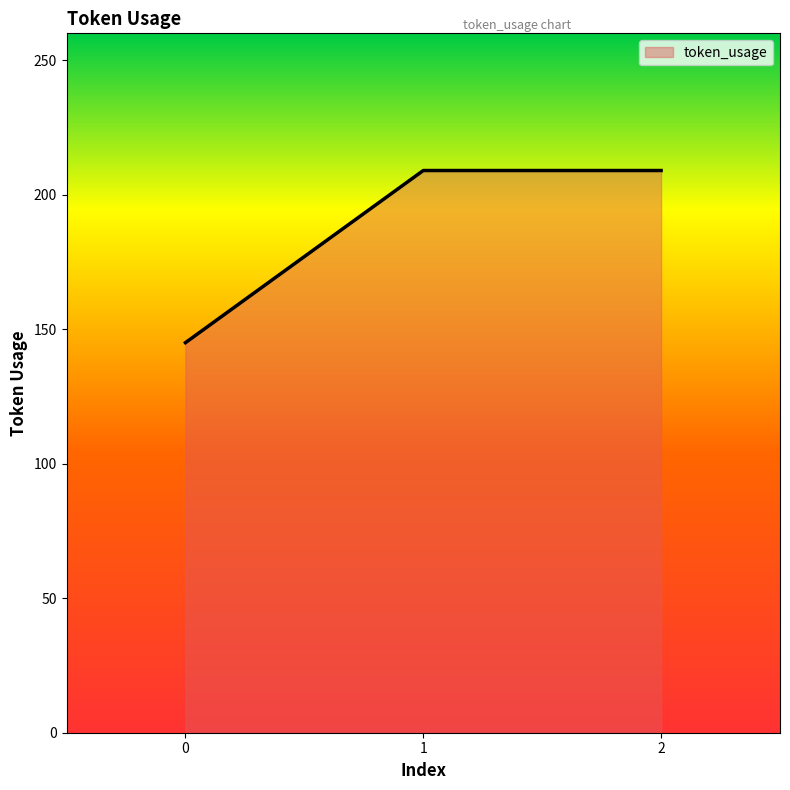

Reading left to right, list all the values displayed in this chart.

145	209	209